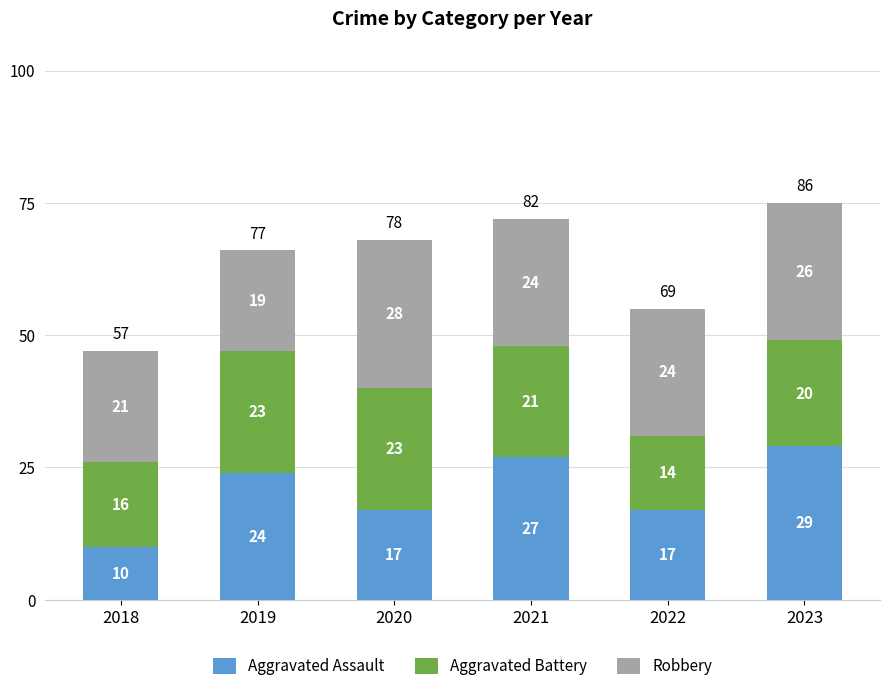

At which category is the sum across all series the highest?

2023